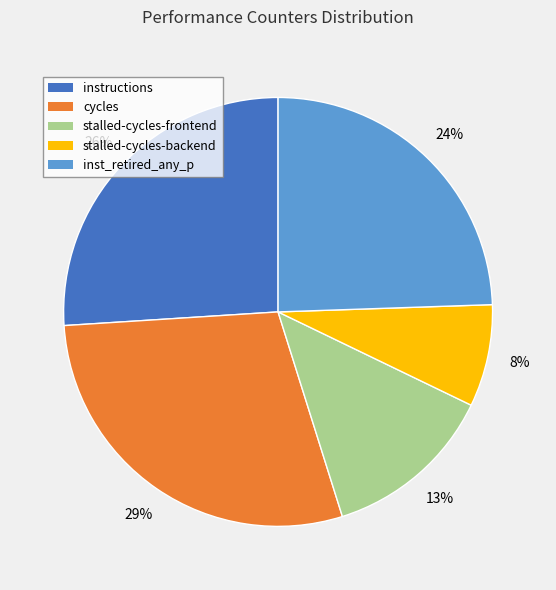

Between instructions and inst_retired_any_p, which is larger?

instructions